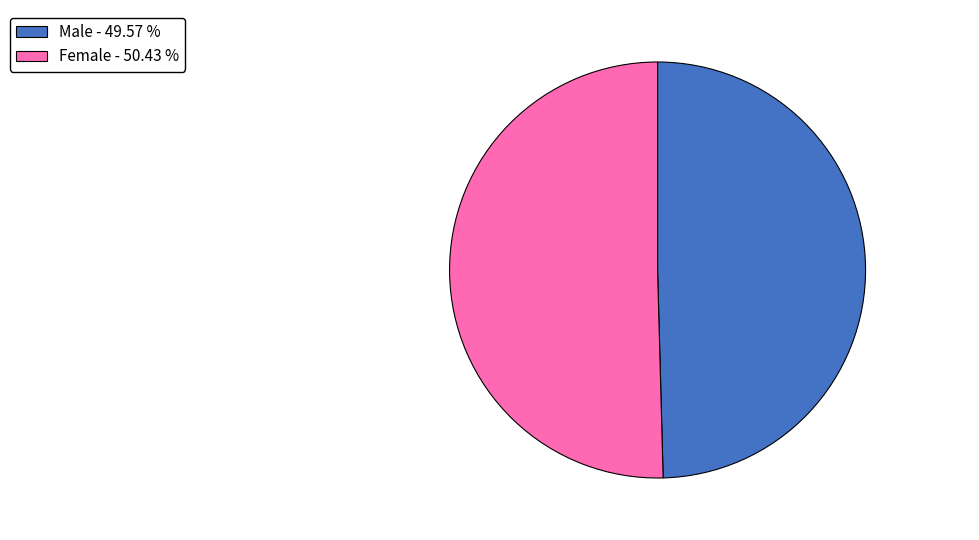

Is there a majority slice in this chart?

Yes